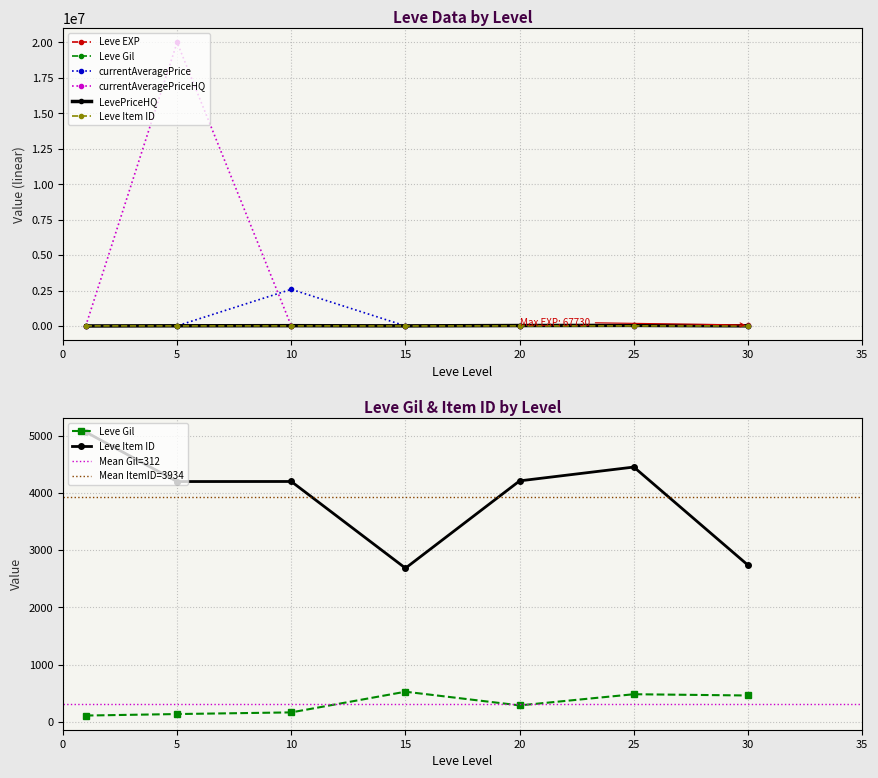

What are all the series names shown in the legend?

Leve EXP, Leve Gil, currentAveragePrice, currentAveragePriceHQ, LevePriceHQ, Leve Item ID